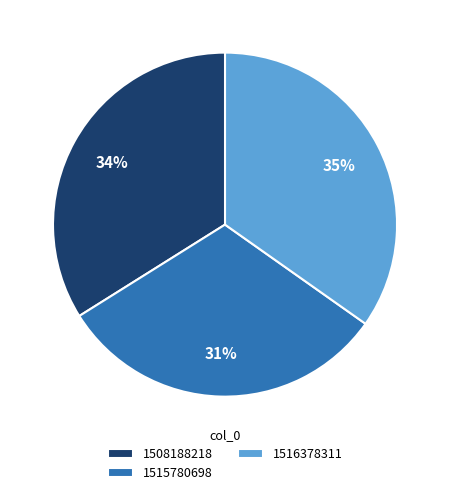

Is the sum of 1515780698 and 1508188218 greater than half?

Yes